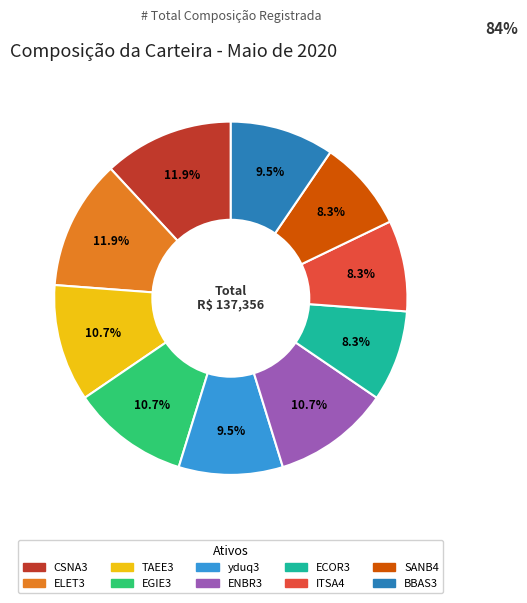

Does ENBR3 account for over 50% of the chart?

No